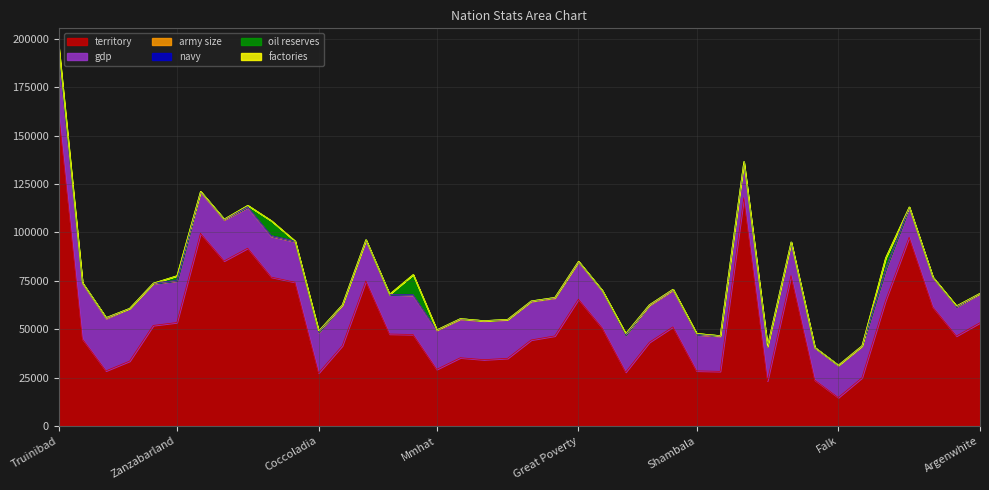

What are all the series names shown in the legend?

territory, gdp, army size, navy, oil reserves, factories